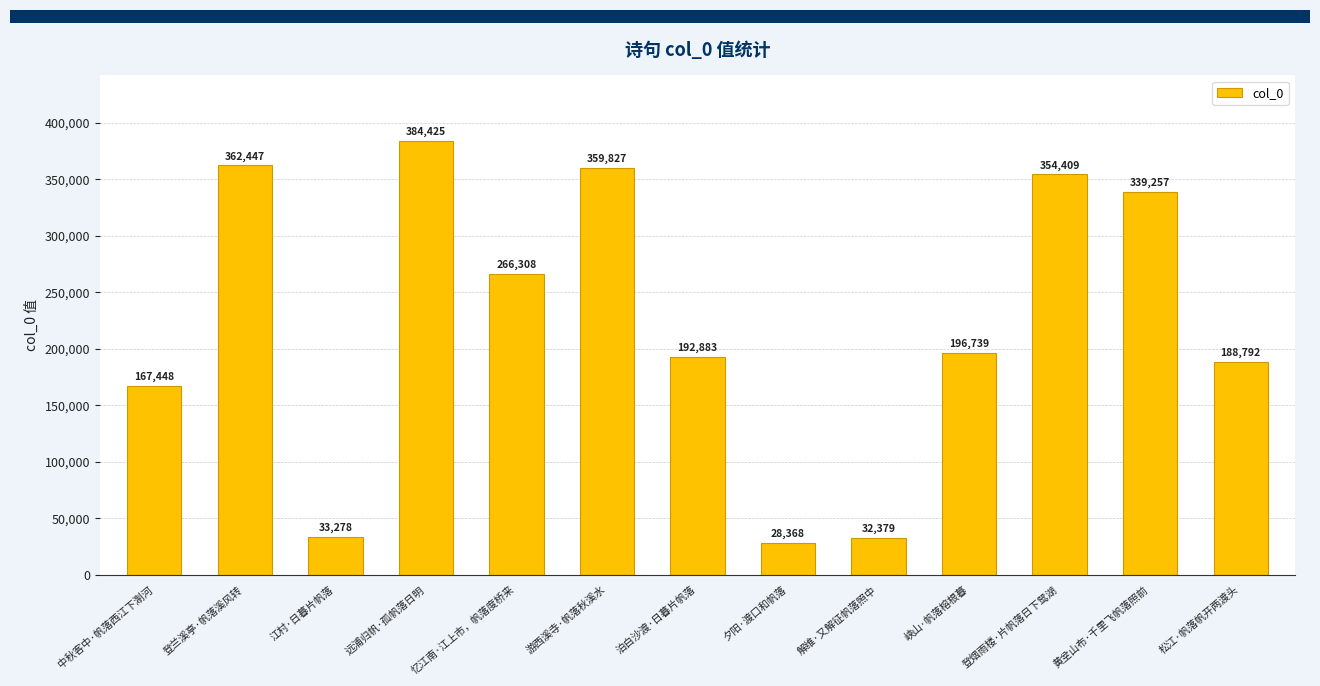

Where does the data first go above 196739?

登兰溪亭·帆落溪风转